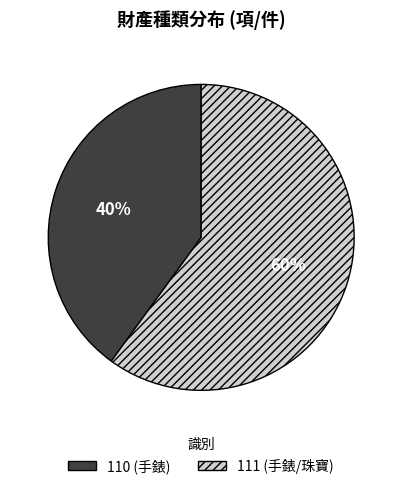

Does any single category account for the majority?

Yes